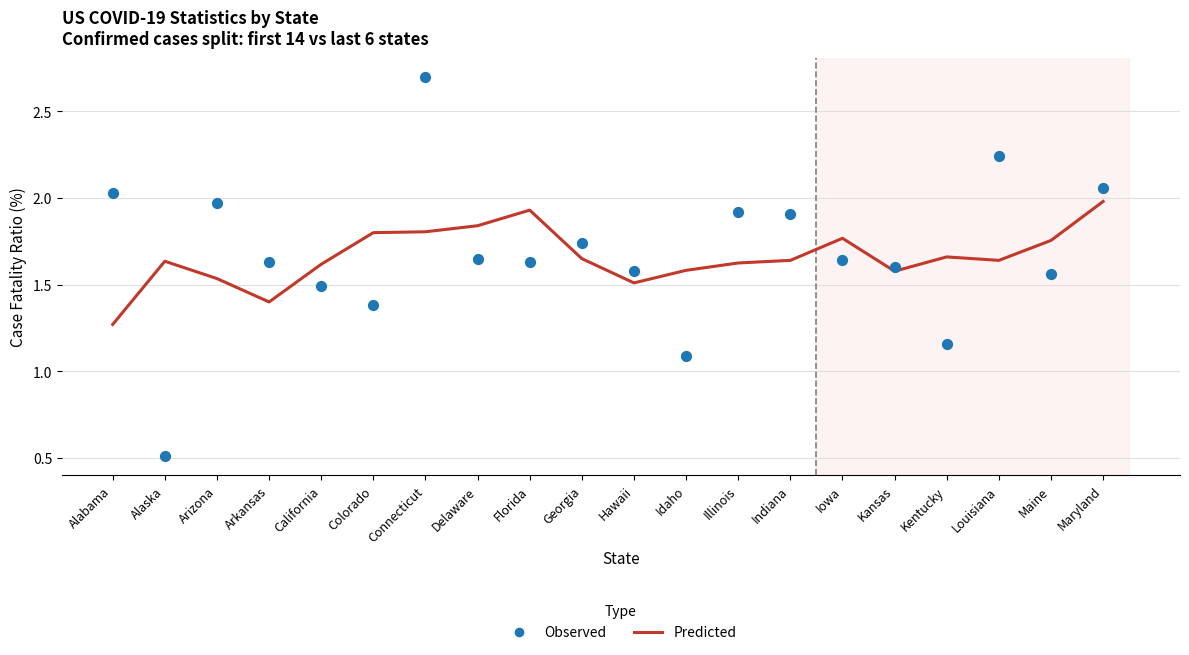

At which category is the sum across all series the highest?

Connecticut